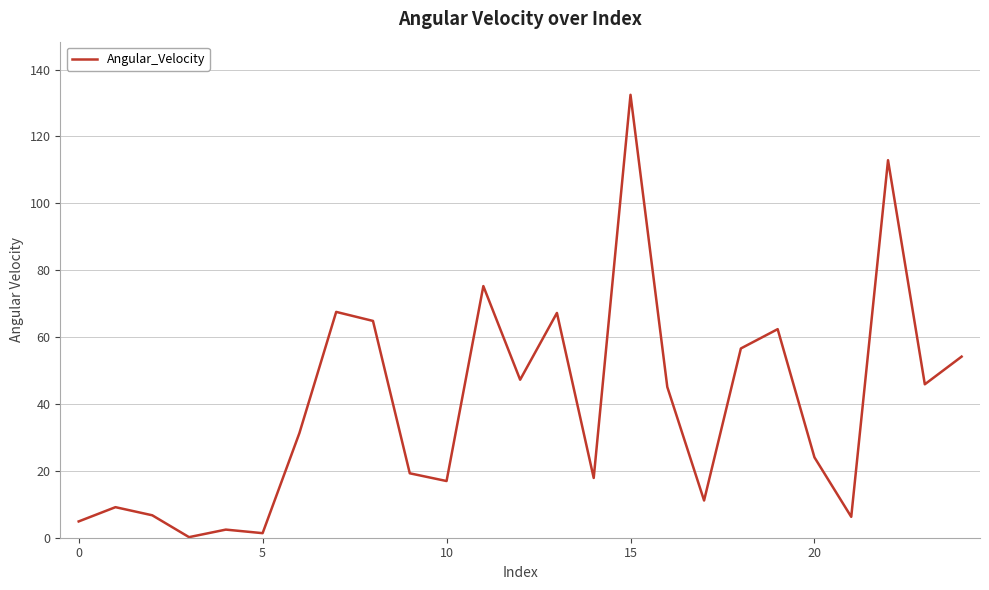

What is the difference between the maximum and minimum values?

132.3